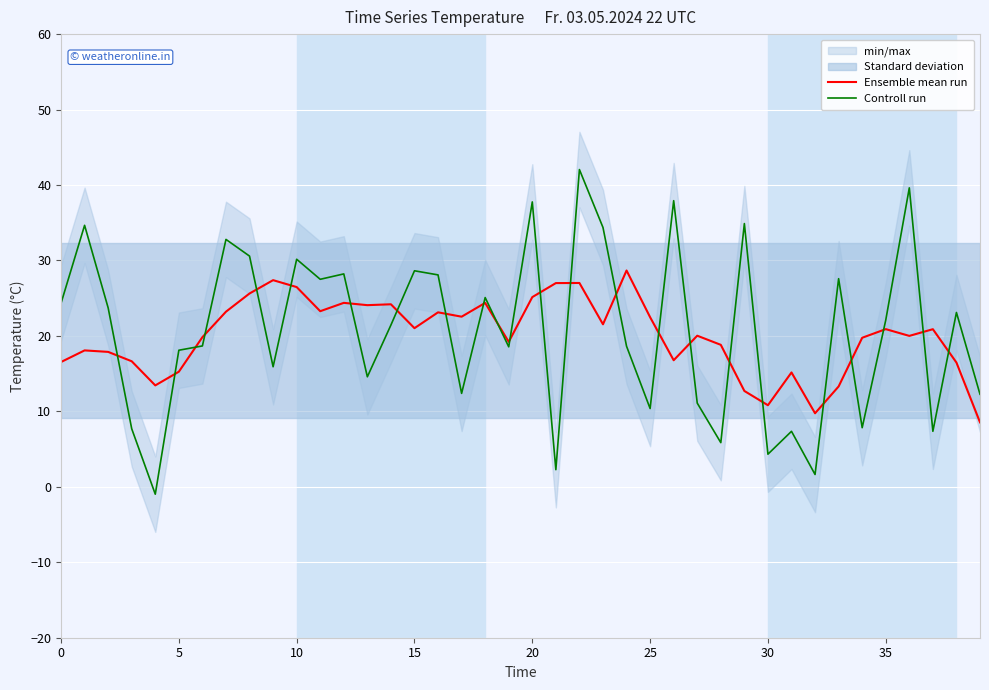

How many lines are shown in the chart?

2